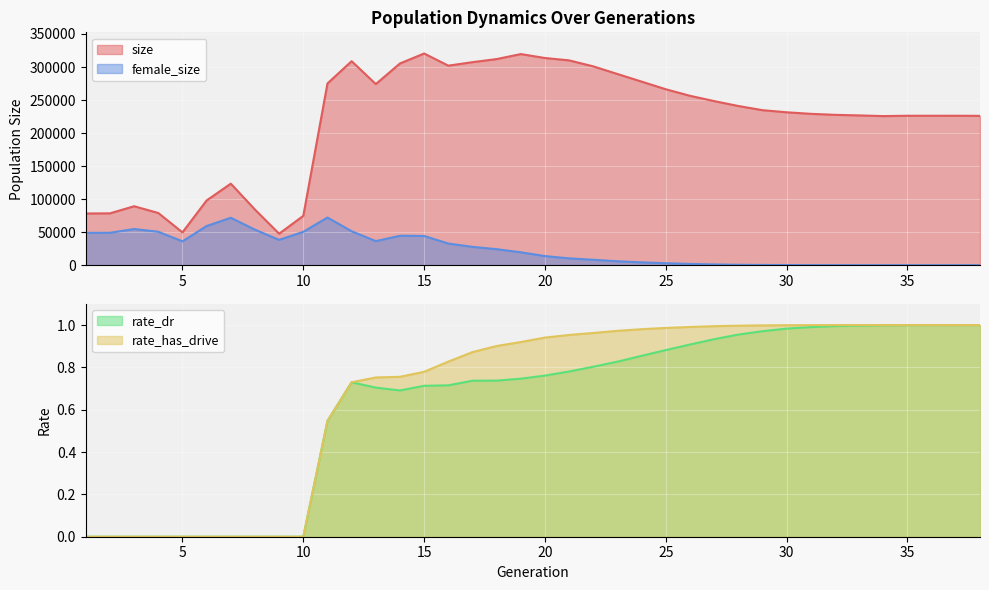

Count the number of categories in the chart.

38